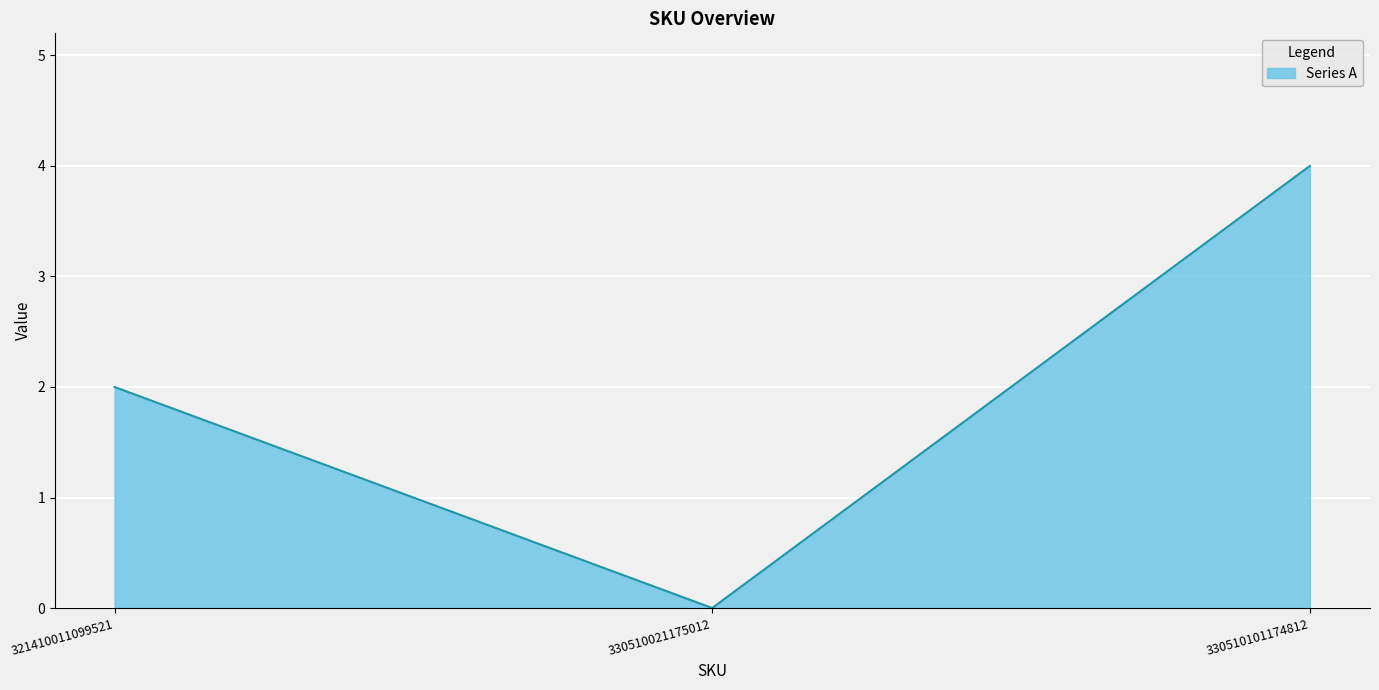

List the labels in order of value, largest first.

330510101174812, 321410011099521, 330510021175012